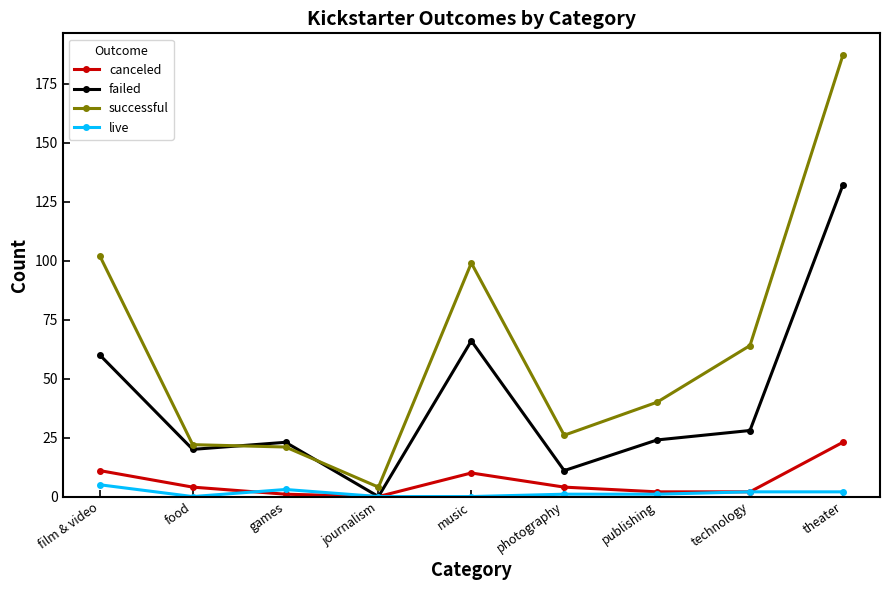

Where is failed nearest to the value 66?

music